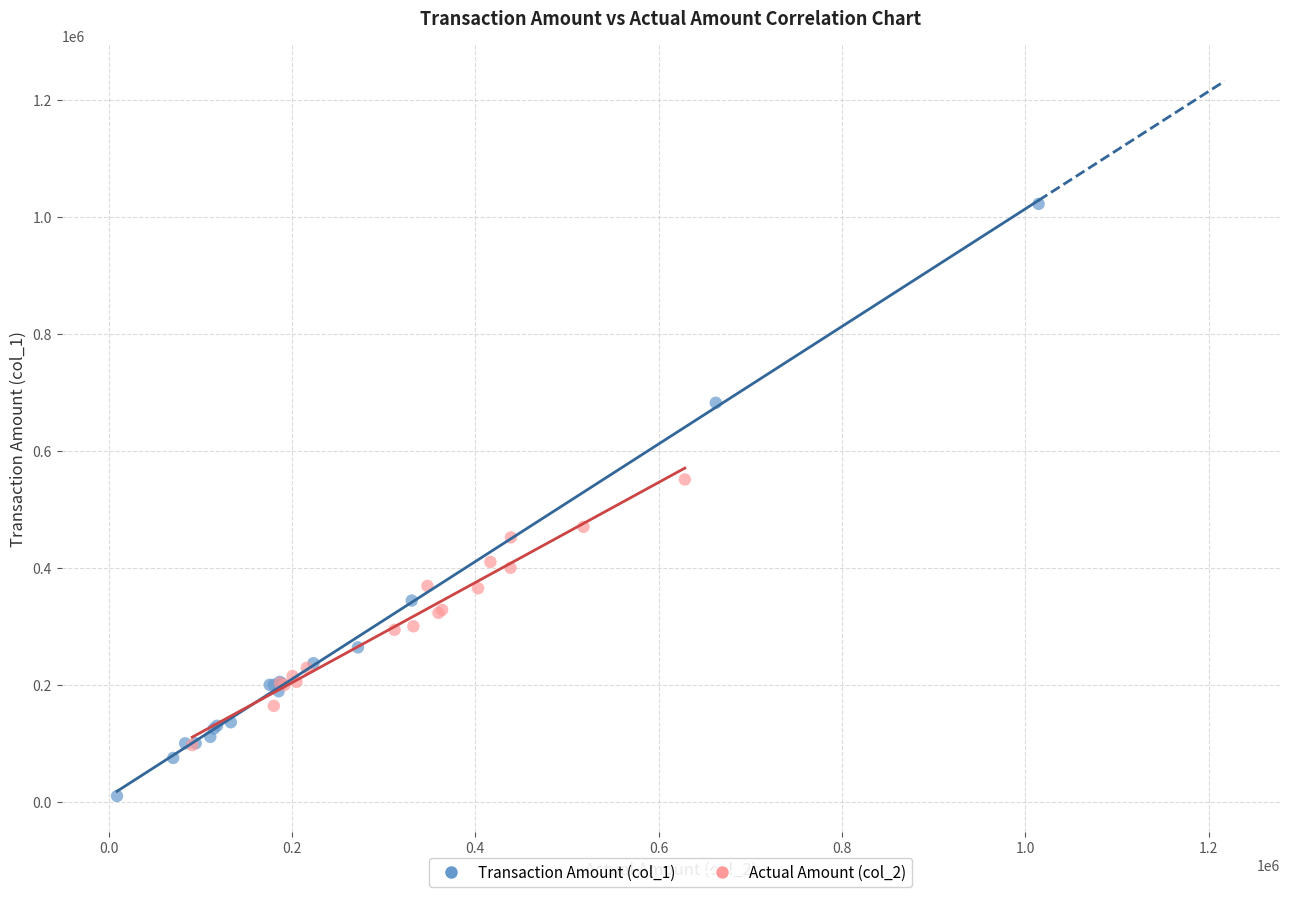

Which series has the widest spread of Y values?

Transaction Amount (col_1)